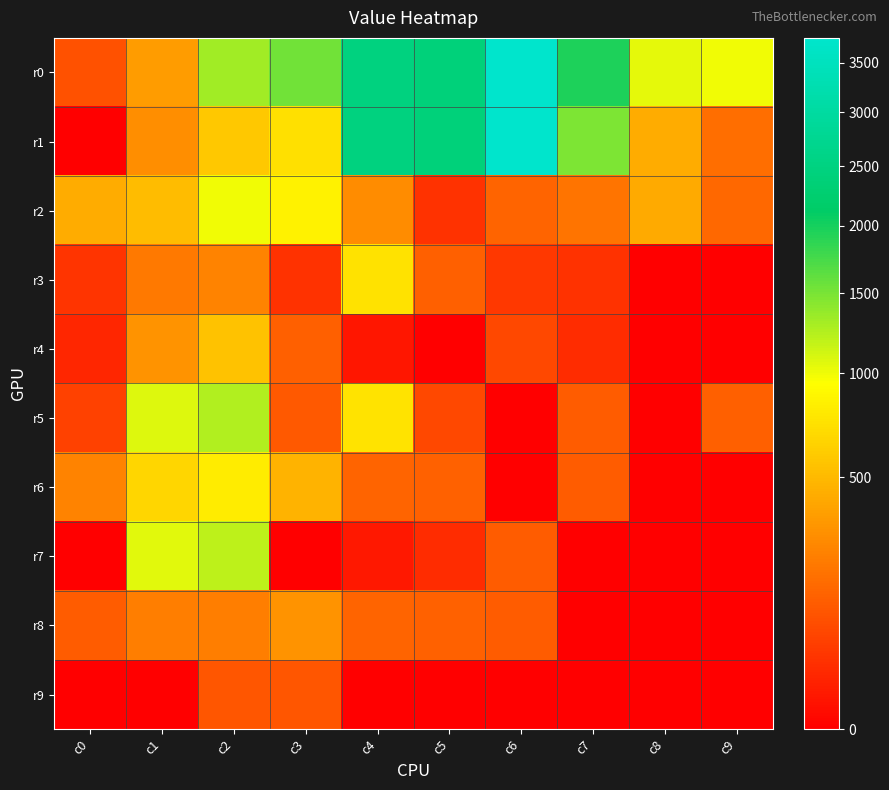

What is the difference between the highest and lowest values at c4?

2483.9